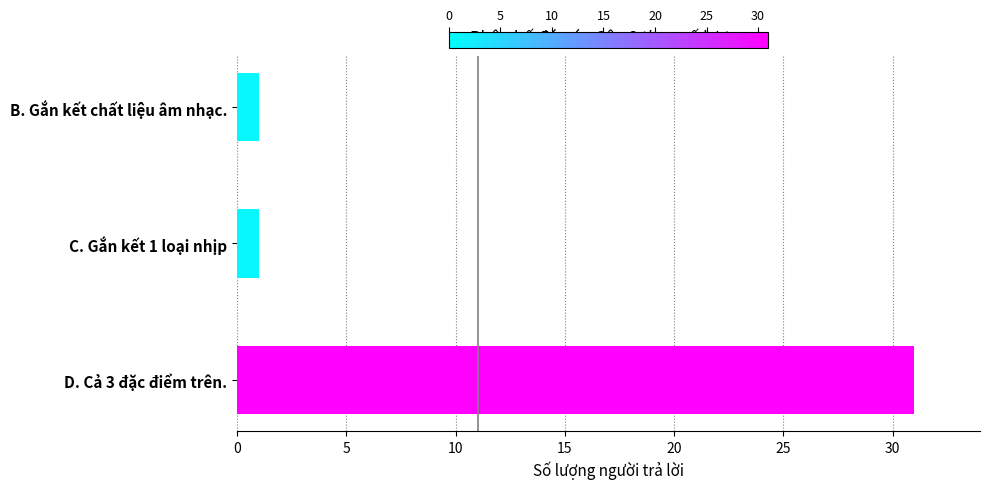

Reading bottom to top, transcribe all the data shown in this chart.

31	1	1